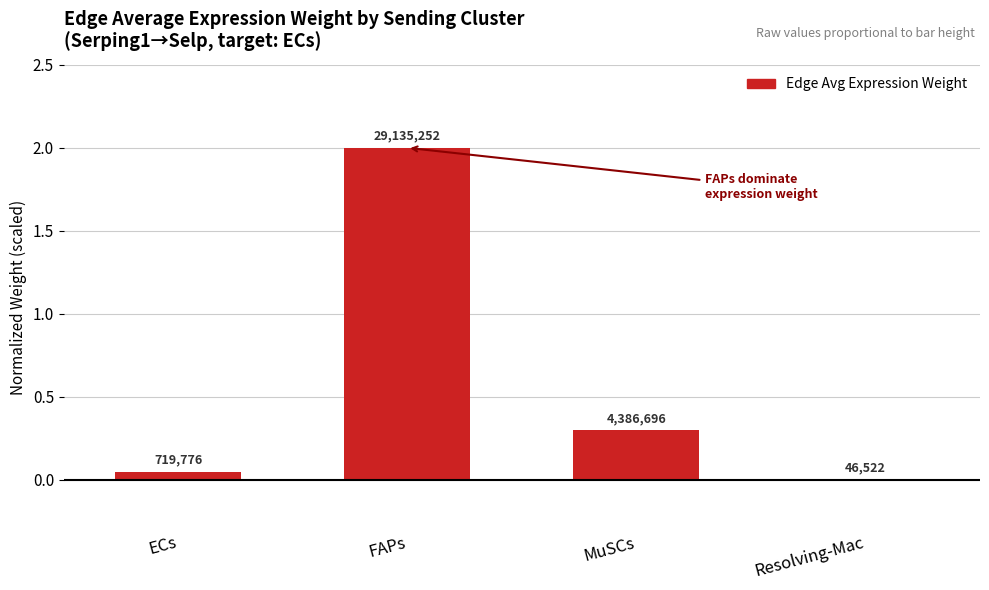

What is the difference between the maximum and second lowest values?

2.0